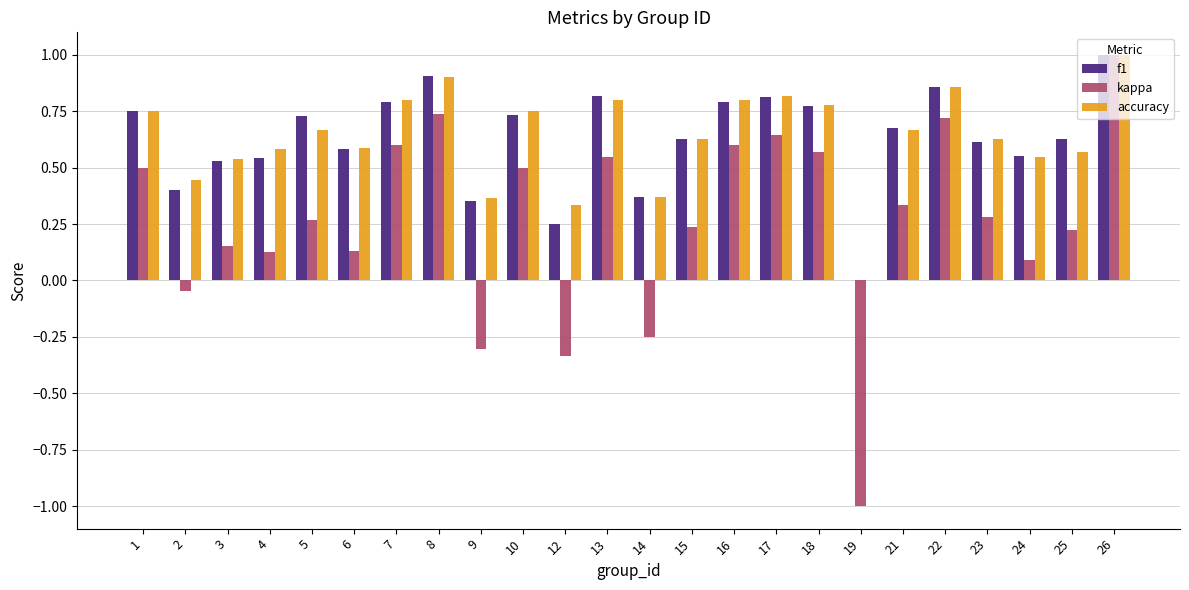

Are the bars horizontal?

No